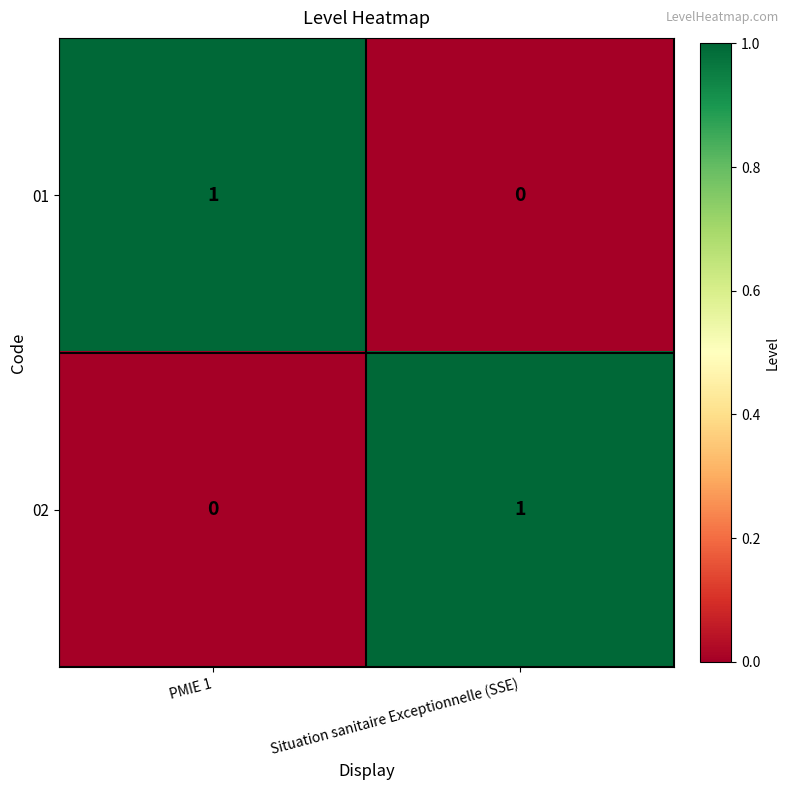

How many categories are shown in the chart?

2